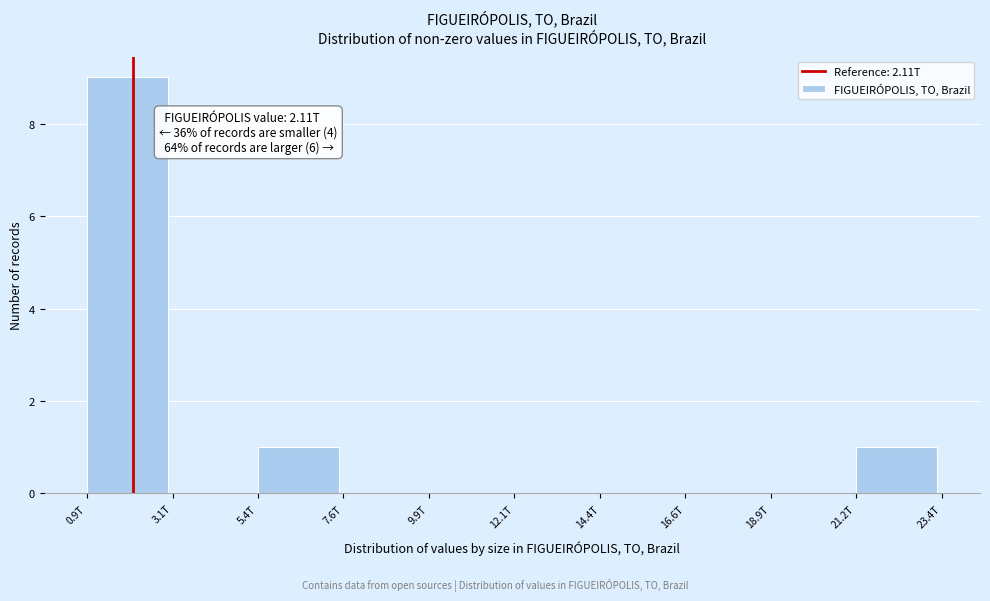

Reading right to left, extract all data points from this chart.

21.2T=1	18.9T=0	16.6T=0	14.4T=0	12.1T=0	9.9T=0	7.6T=0	5.4T=1	3.1T=0	0.9T=9